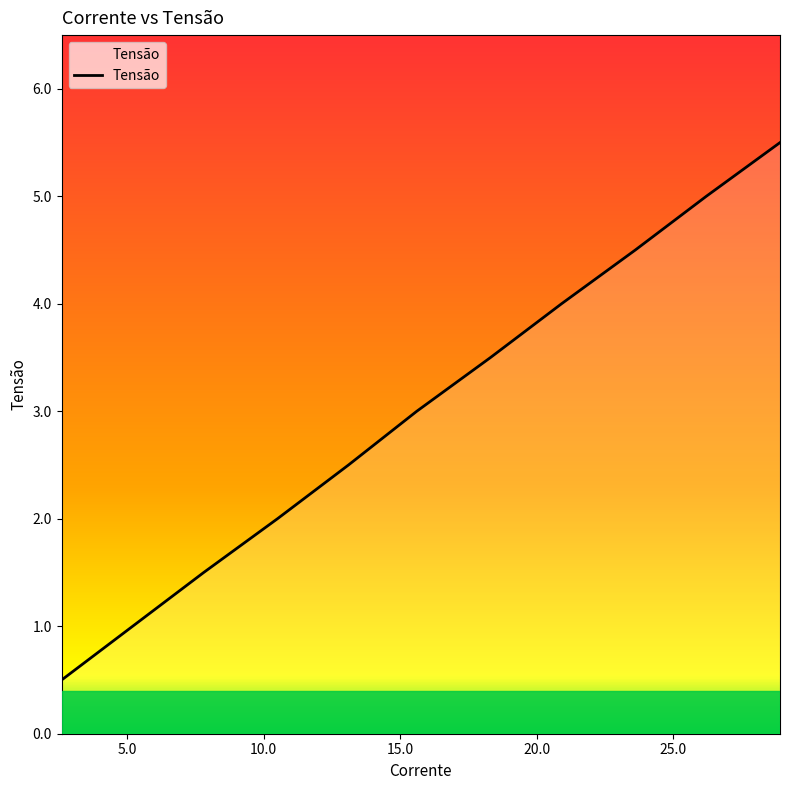

What is the smallest value displayed?

0.5